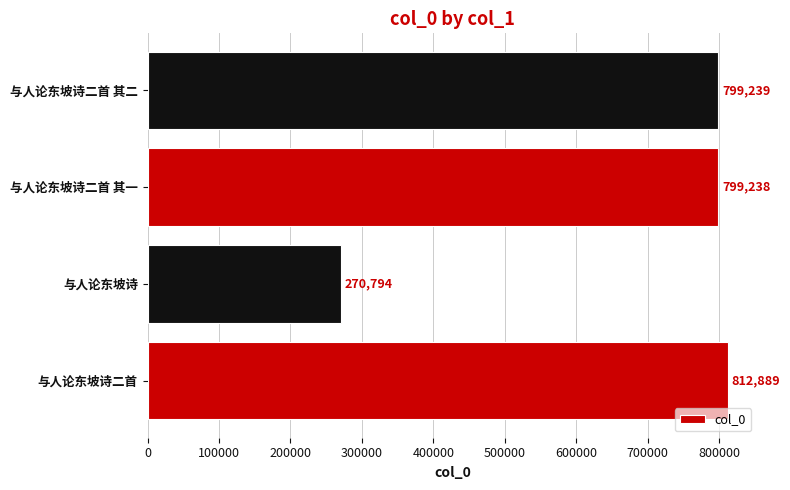

How many bars are there in total?

4